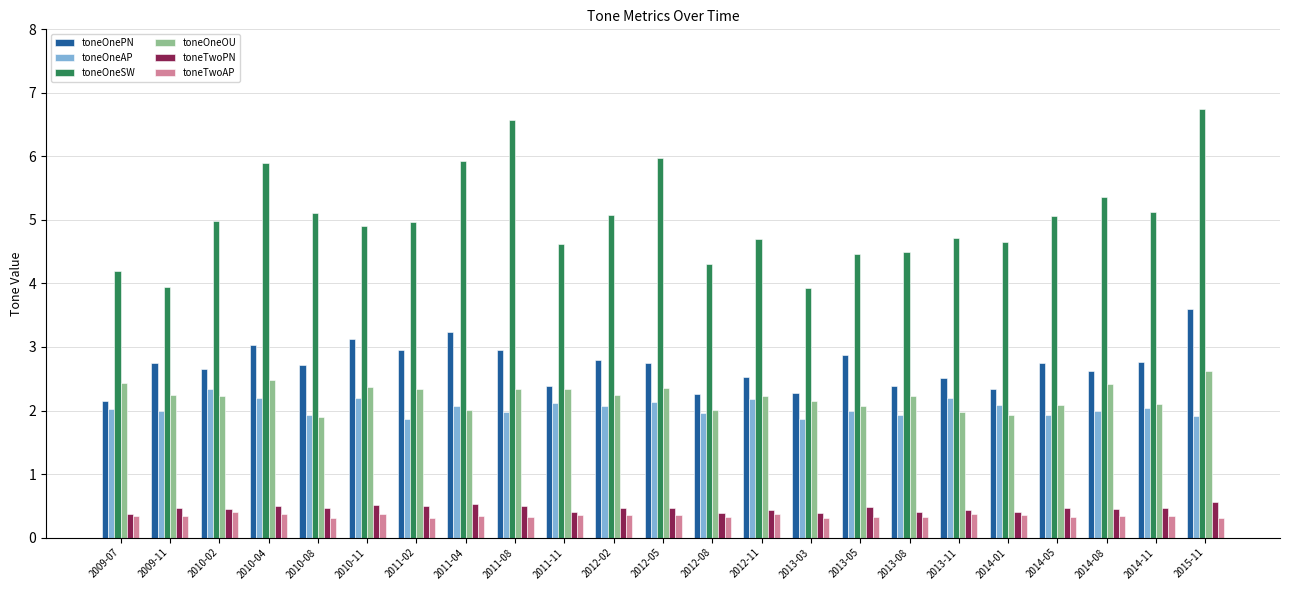

Is the value of toneOneAP at 2014-01 greater than the value of toneOnePN at 2013-08?

No